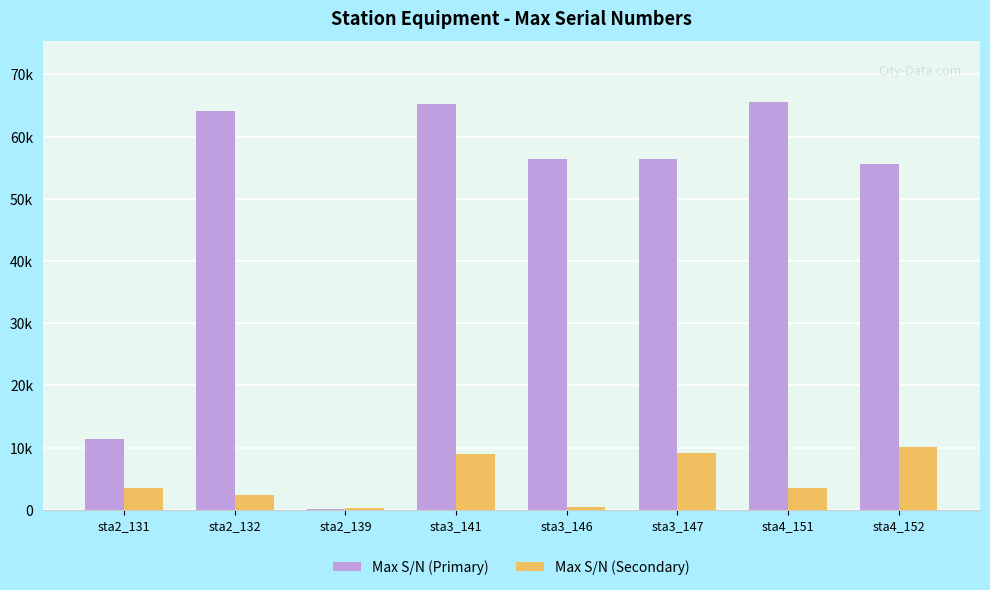

At how many categories does at least one series exceed 22148?

6